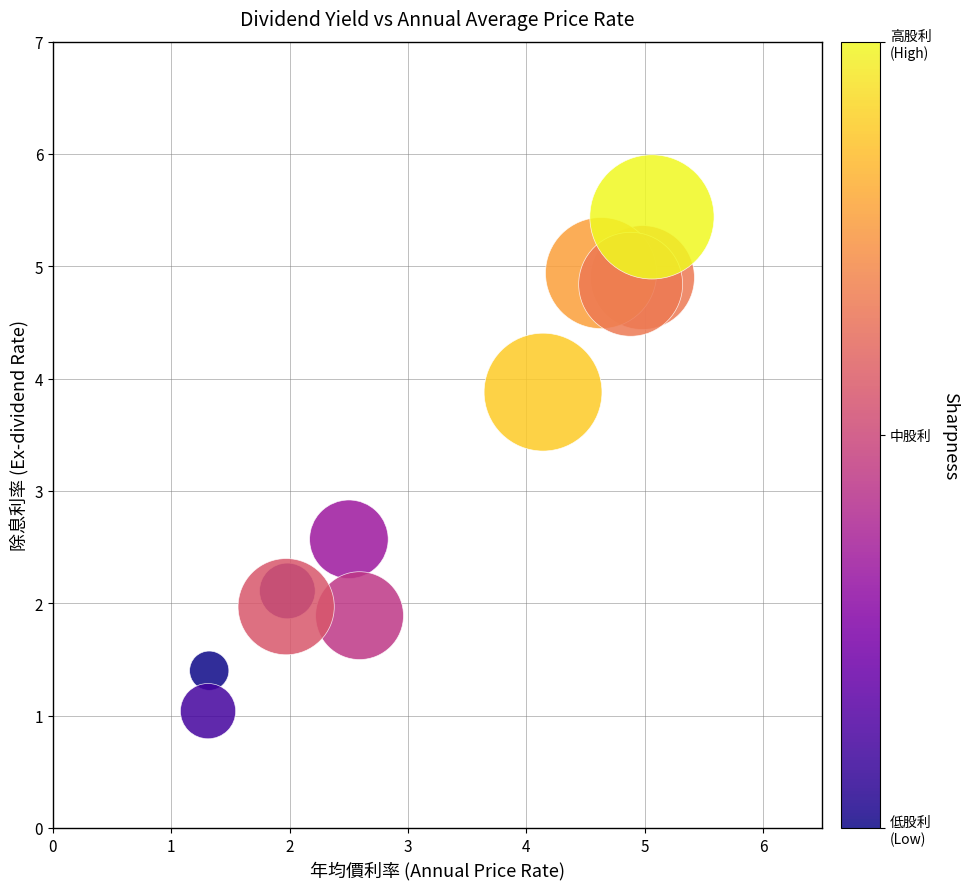

What Y value in the scatter plot is closest to 3?

2.6